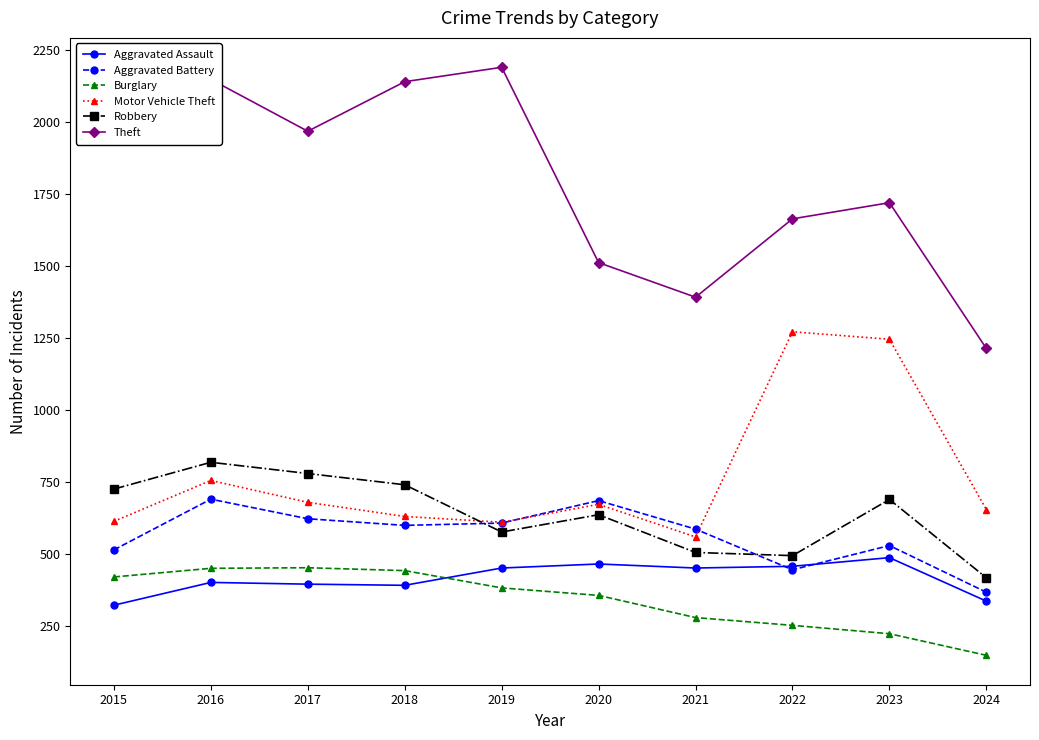

Is it true that Theft equals 3454 at 2019?

False